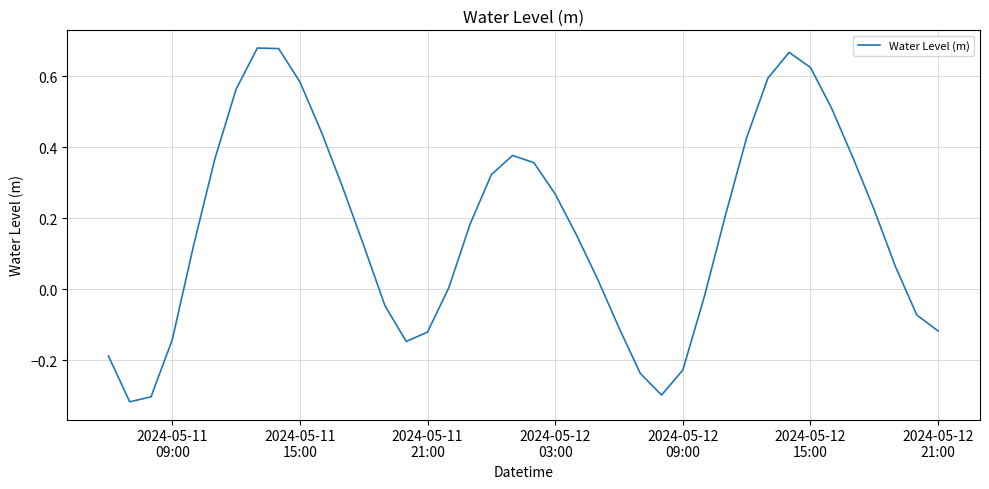

How many categories are shown in the chart?

40